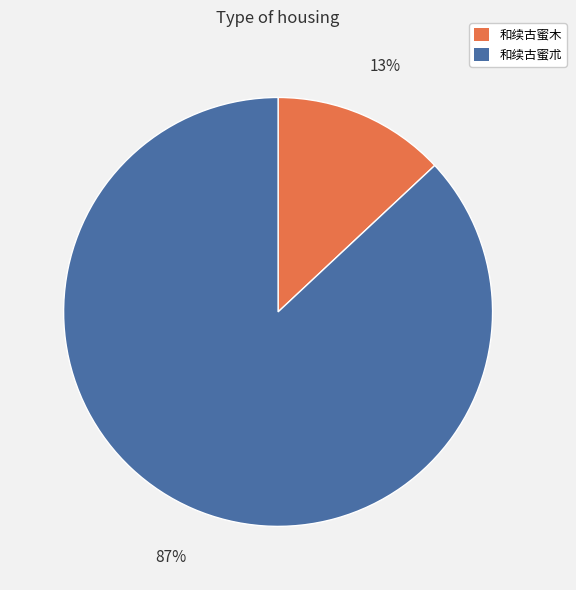

Count the number of slices in the pie.

2